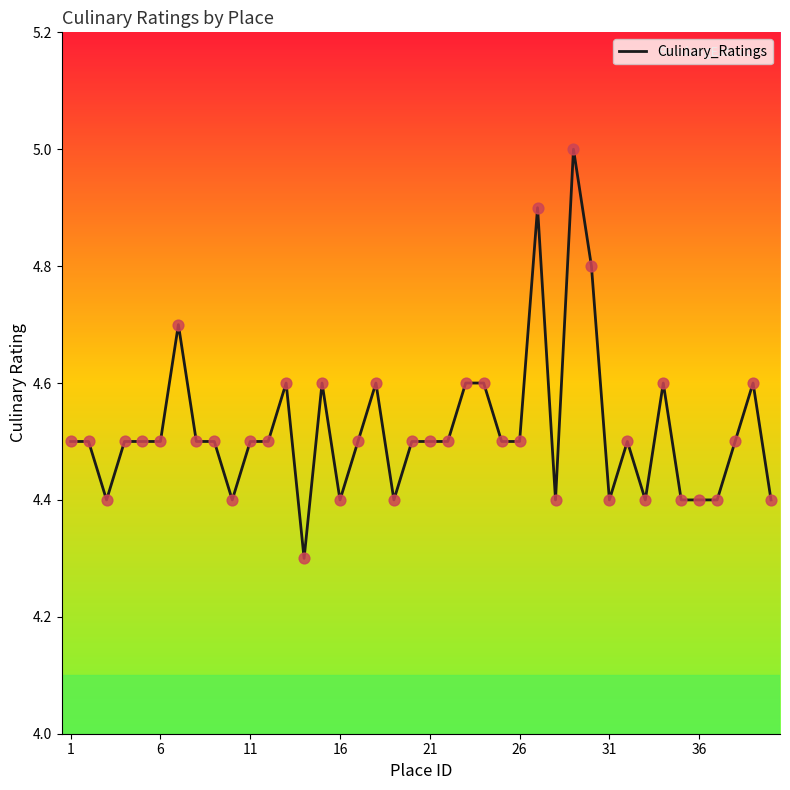

What is the smallest value displayed?

4.3